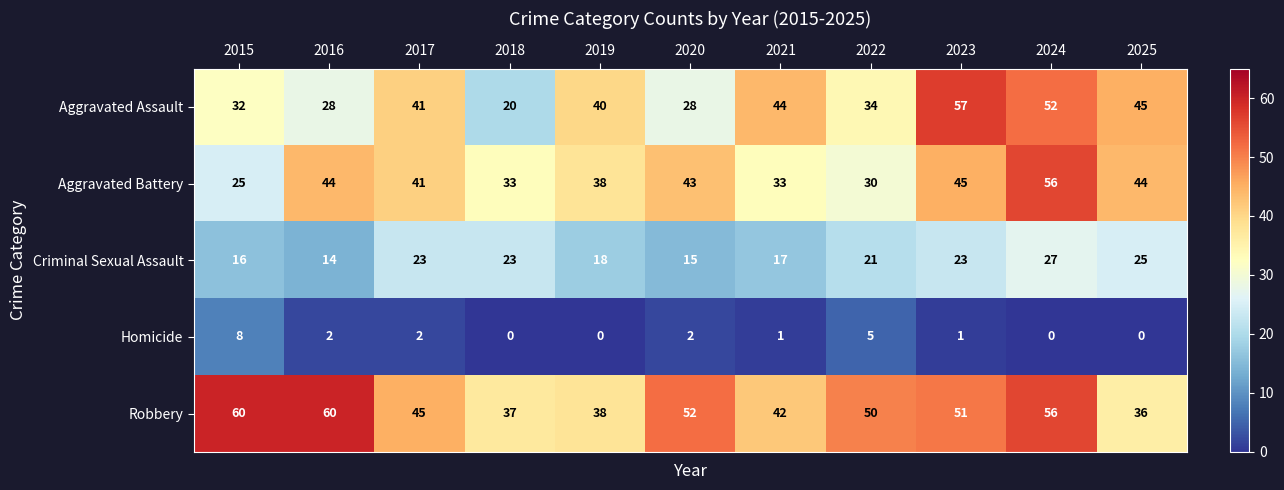

What is the average value of the Robbery series?

48